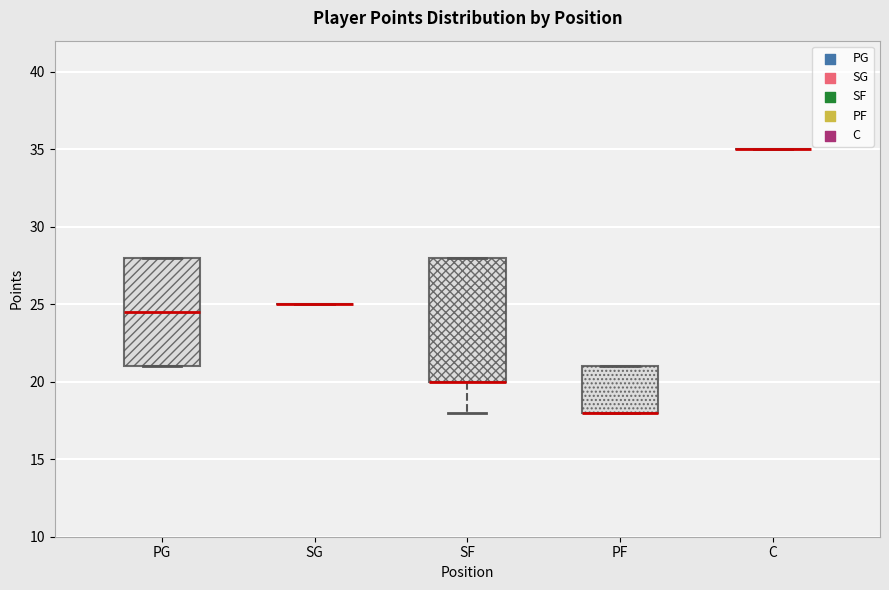

Reading left to right, read every box against the y-axis: the position of its median line, the range the box covers, and the ends of its whiskers. The values are not printed on the chart, so give them approximately, as read against the axis.

PG: median 24.5, box 21.0 to 28.0, whiskers 21.0 to 28.0
SG: box collapsed to a line at 25.0, whiskers 25.0 to 25.0
SF: median 20.0 (drawn on the box's lower edge), box 20.0 to 28.0, whiskers 18.0 to 28.0
PF: median 18.0 (drawn on the box's lower edge), box 18.0 to 21.0, whiskers 18.0 to 21.0
C: box collapsed to a line at 35.0, whiskers 35.0 to 35.0